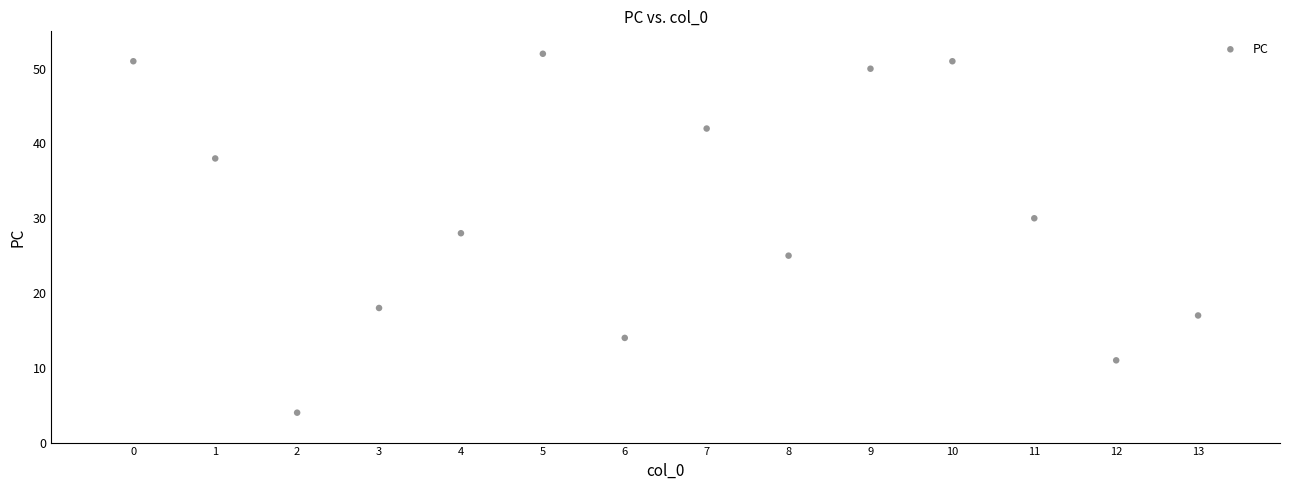

What is the range of Y values (max minus min)?

48